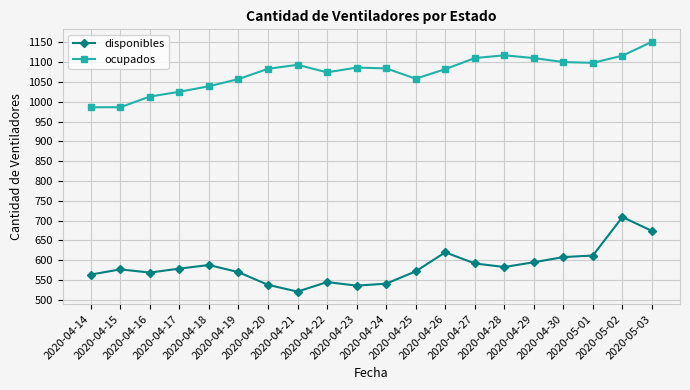

In disponibles, how many points are lower than both neighbors (excluding endpoints)?

4